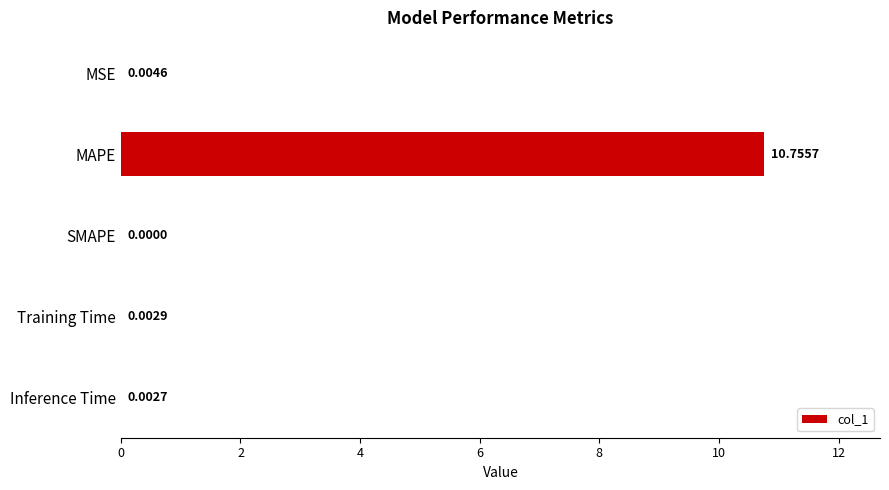

Which has a higher value, MAPE or Inference Time?

MAPE